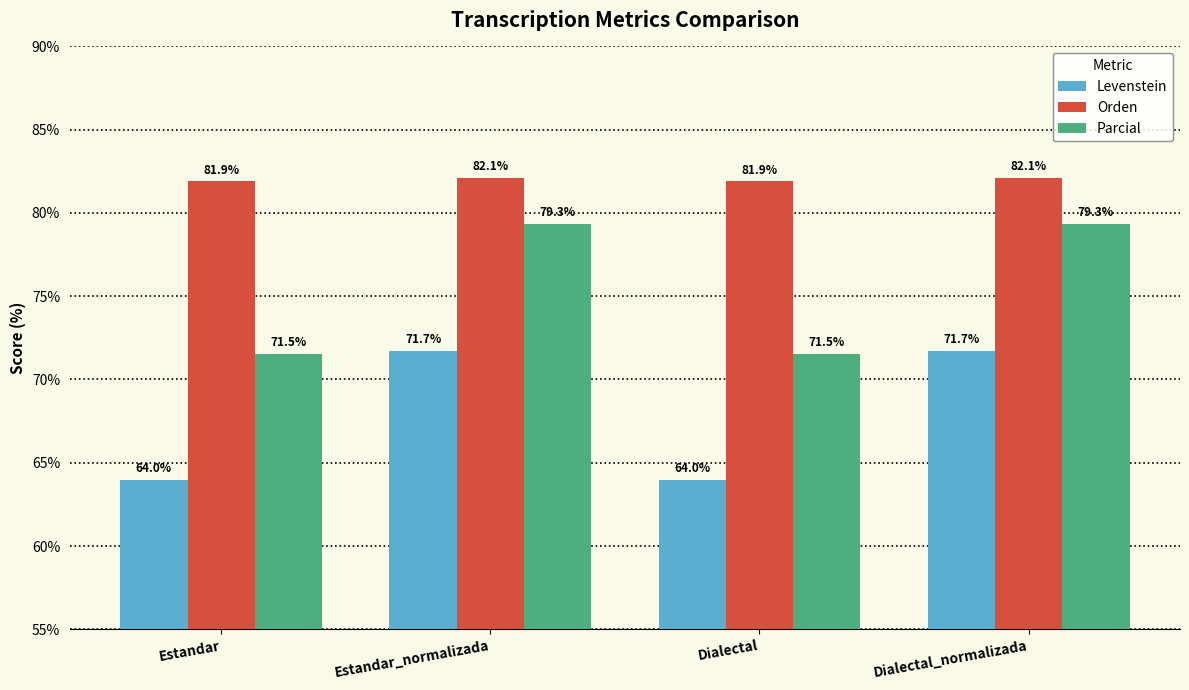

What is the average value of the Parcial series?

75.4